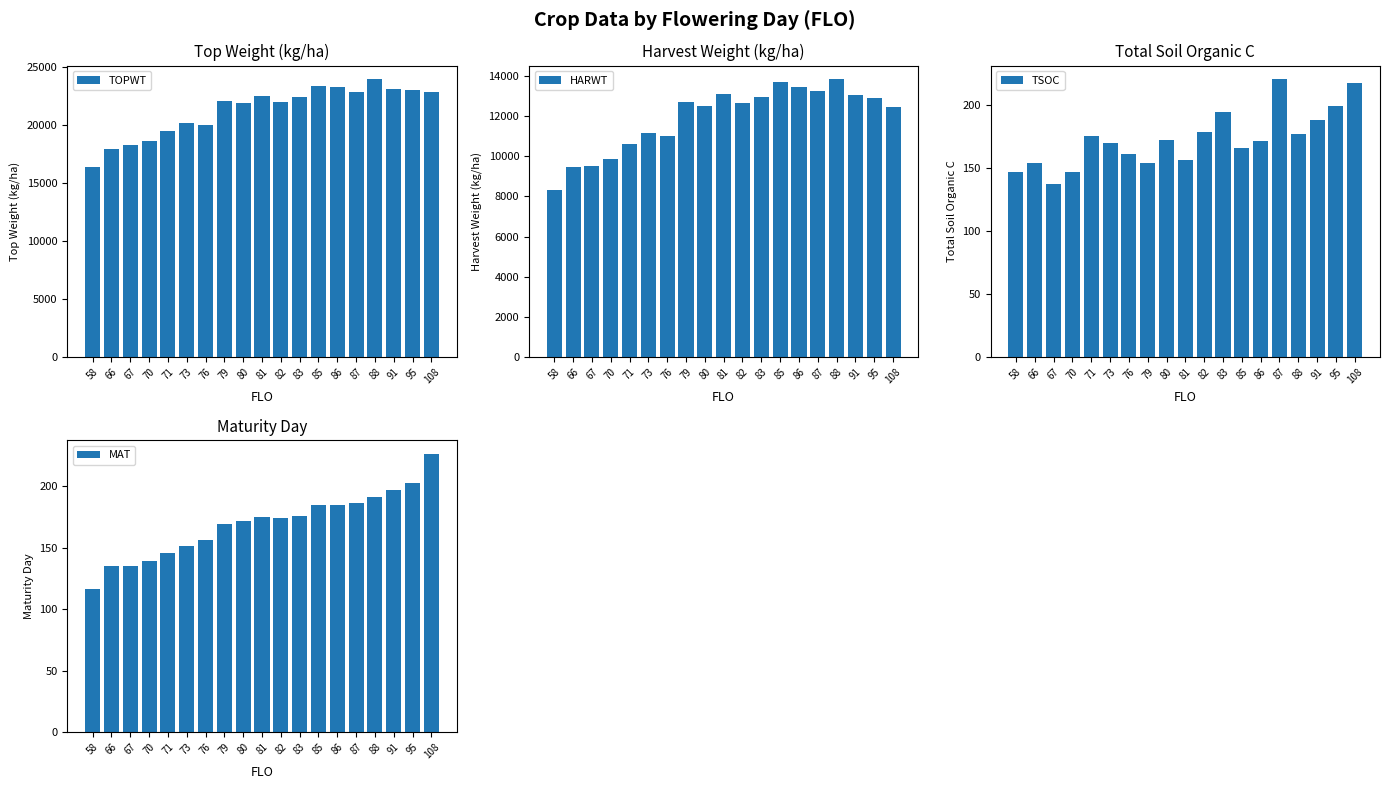

At which label is TOPWT closest to 20130?

73